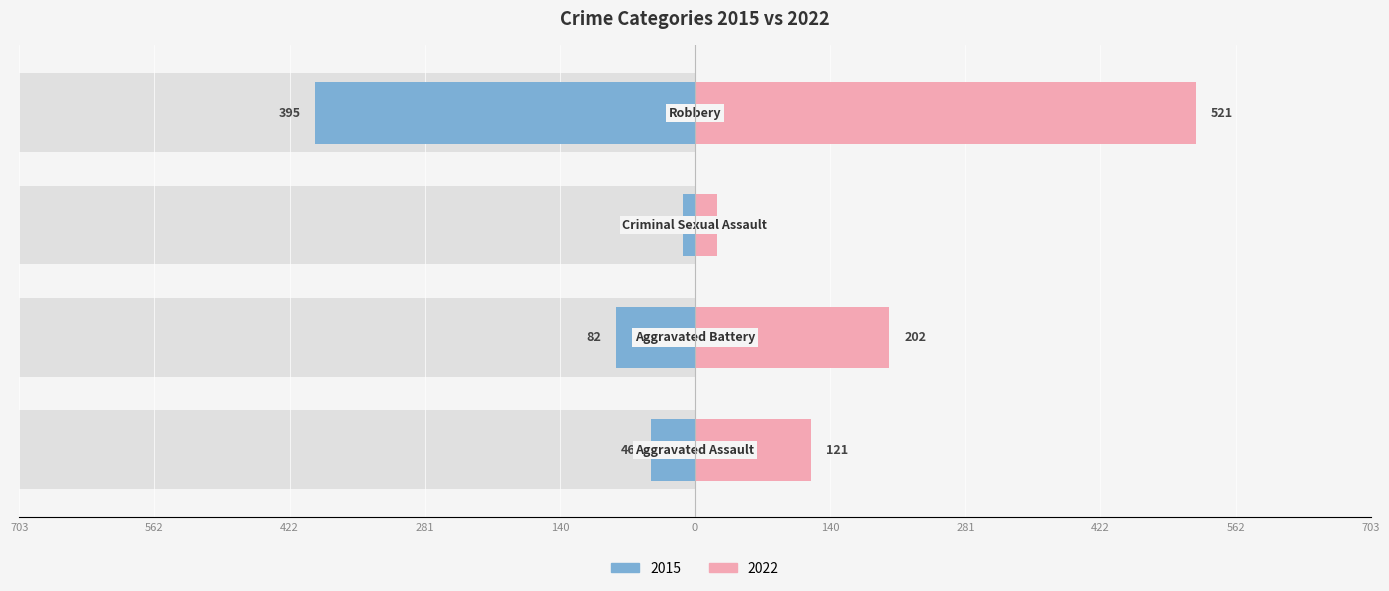

What is the difference between the highest and lowest values at Aggravated Assault?

75